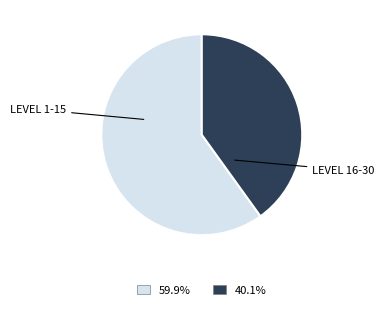

Does any single category account for the majority?

Yes